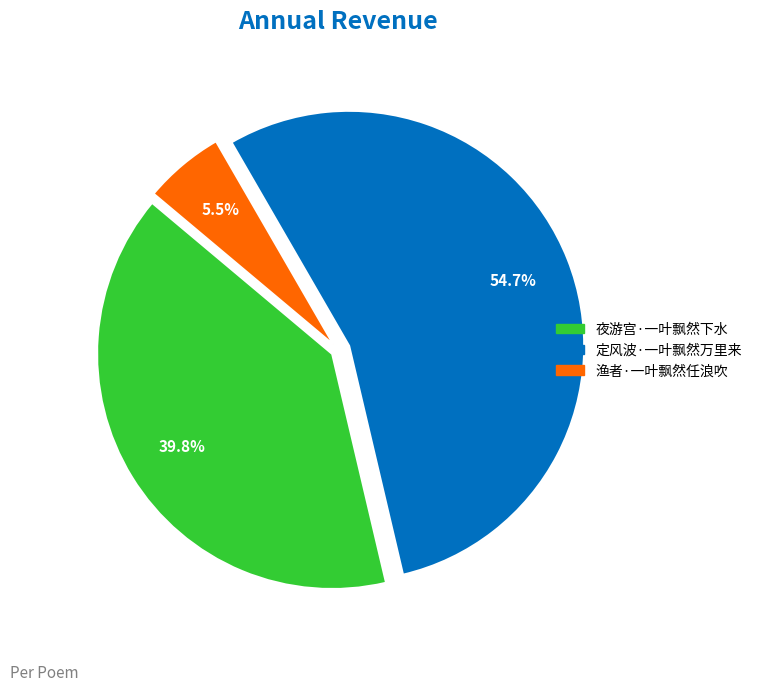

What percentage is the 定风波·一叶飘然万里来 slice, to the nearest percent?

55%